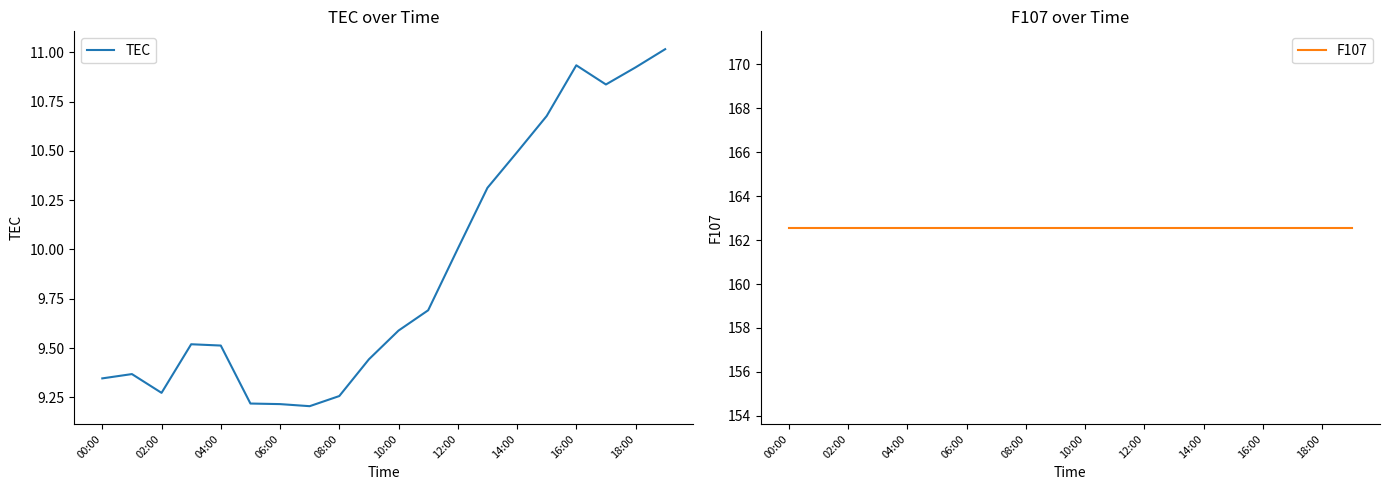

Where is F107 nearest to the value 162?

00:00